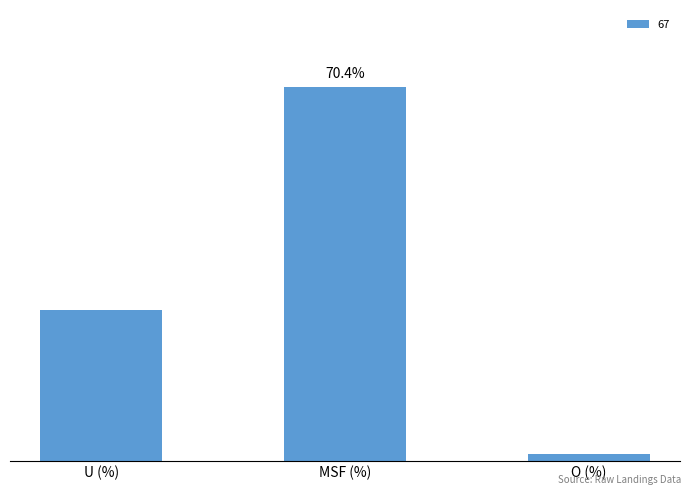

What is the minimum value shown in the chart?

1.2